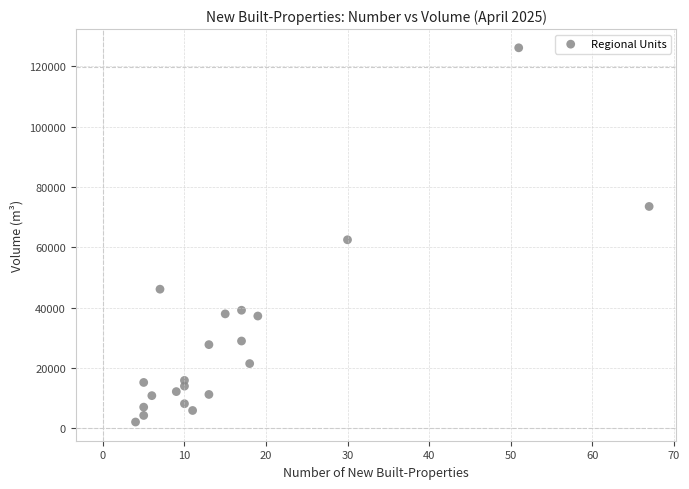

What Y value in the scatter plot is closest to 64100?

62486